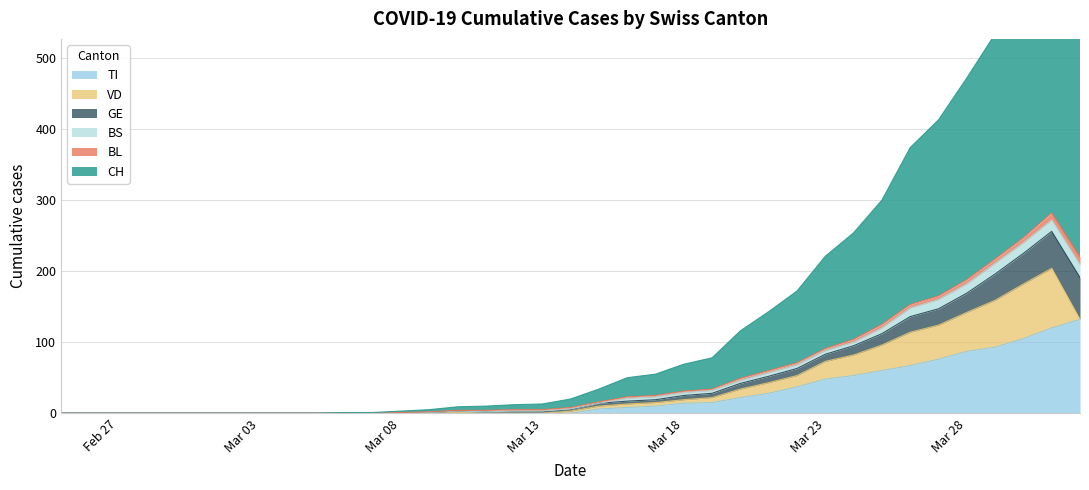

The value of TI at 2020-03-07 is -77. True or false?

False